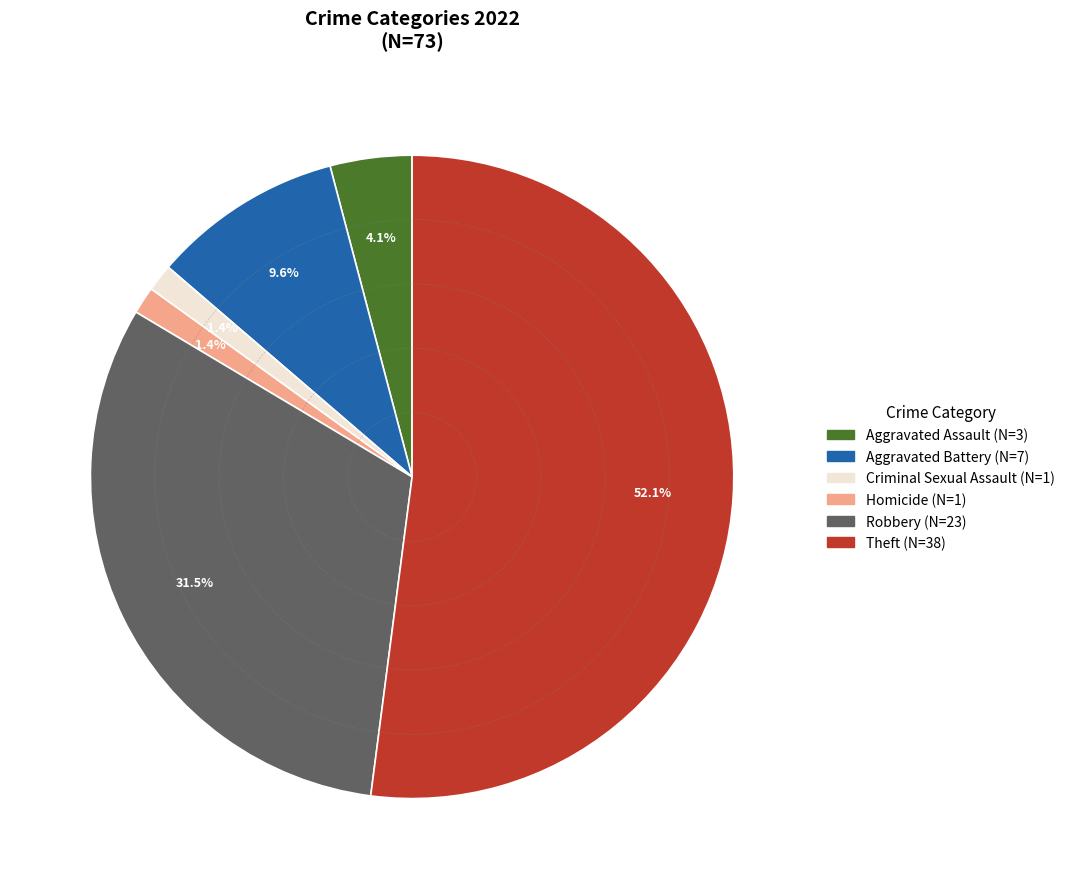

Does any single category account for the majority?

Yes